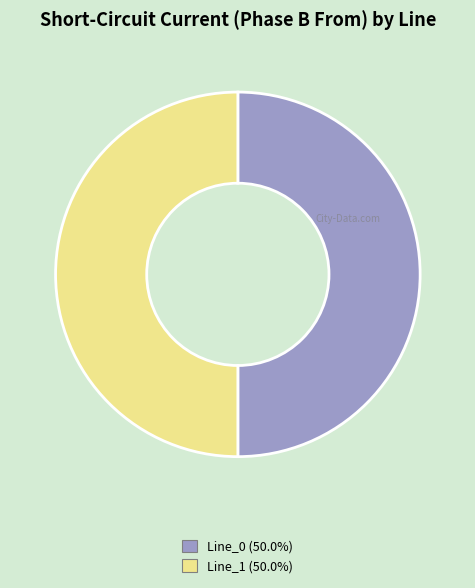

How many segments does this pie chart have?

2